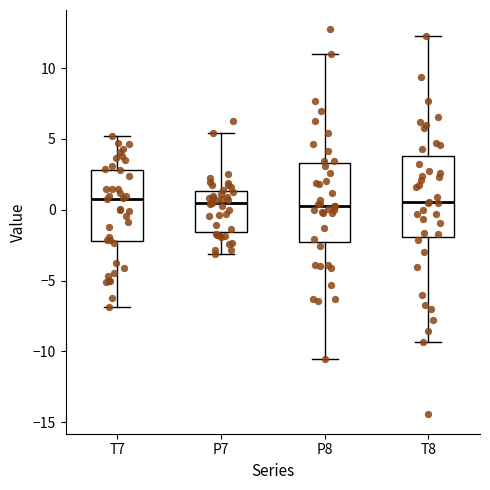

Where is the upper edge of the box for P7 on the y-axis? The values are not printed on the chart, so give them approximately, as read against the axis.

1.5